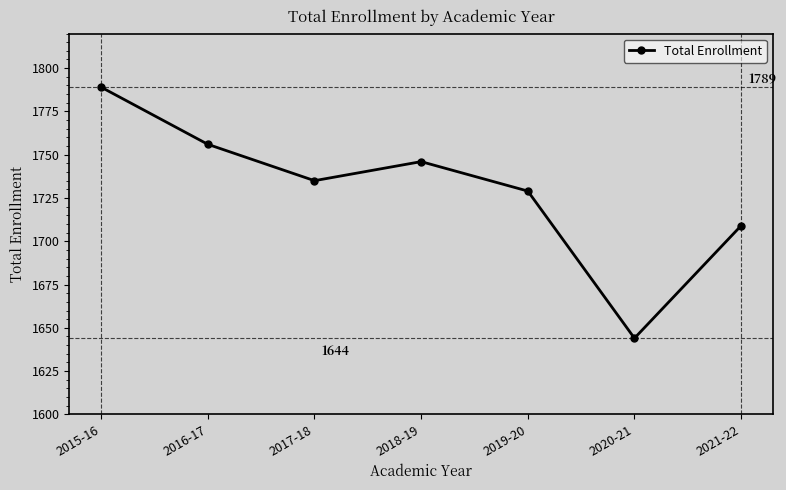

What is the approximate value at 2015-16?

1789